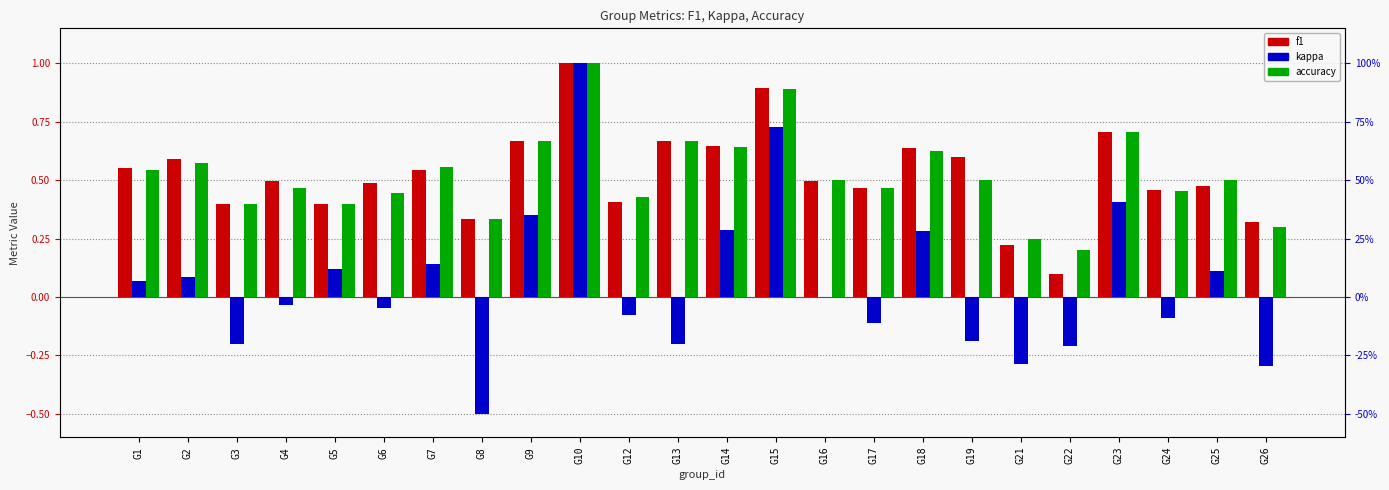

What is the value of the f1 bar at the 24th from the left?

0.3